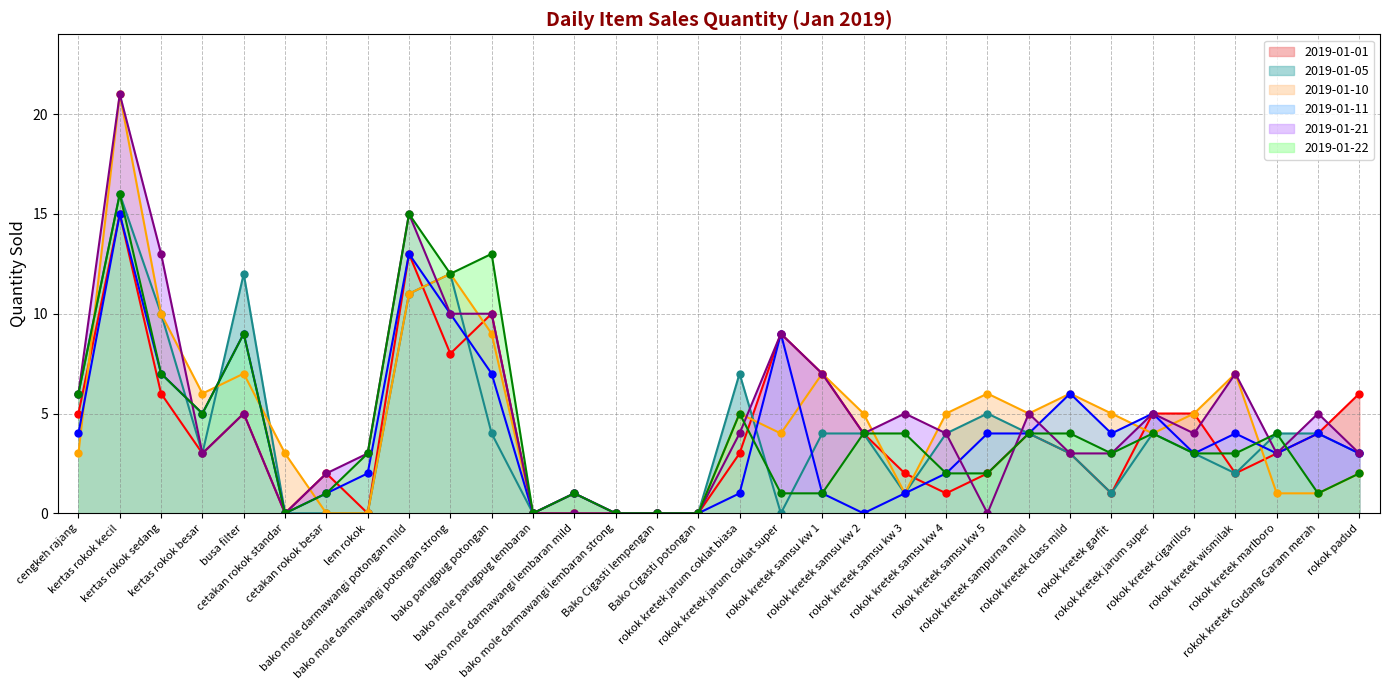

How many interior local valleys does the 2019-01-01 series have?

8